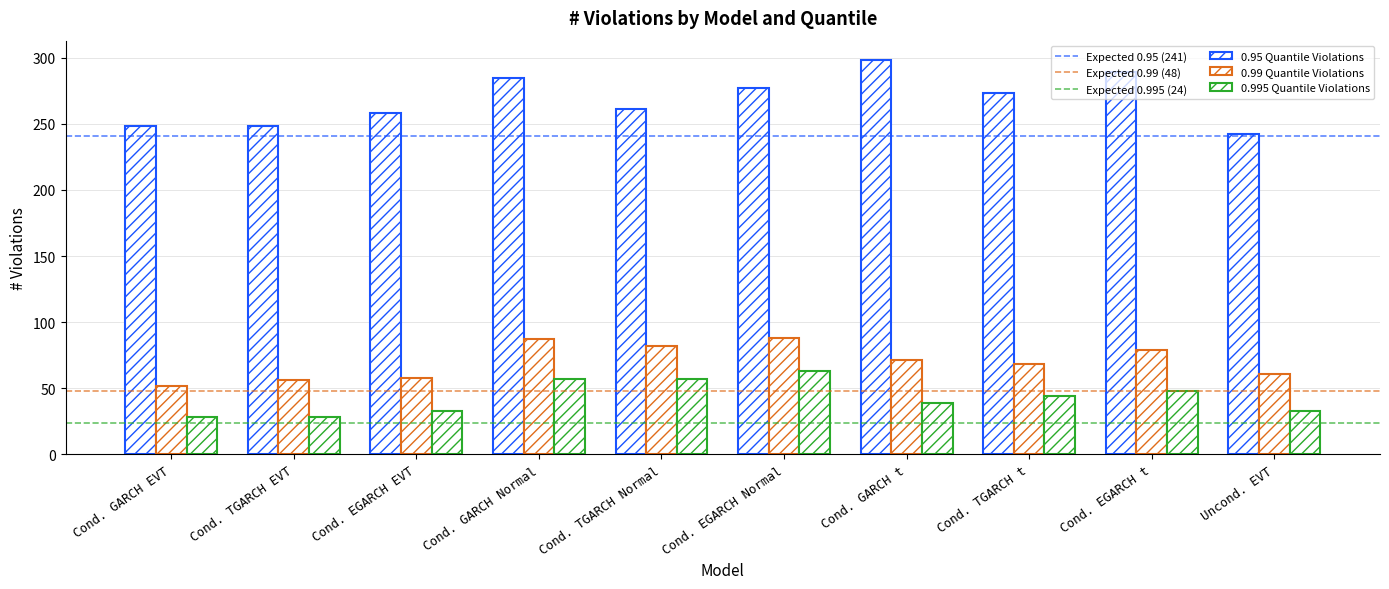

How many series are shown in this chart?

3